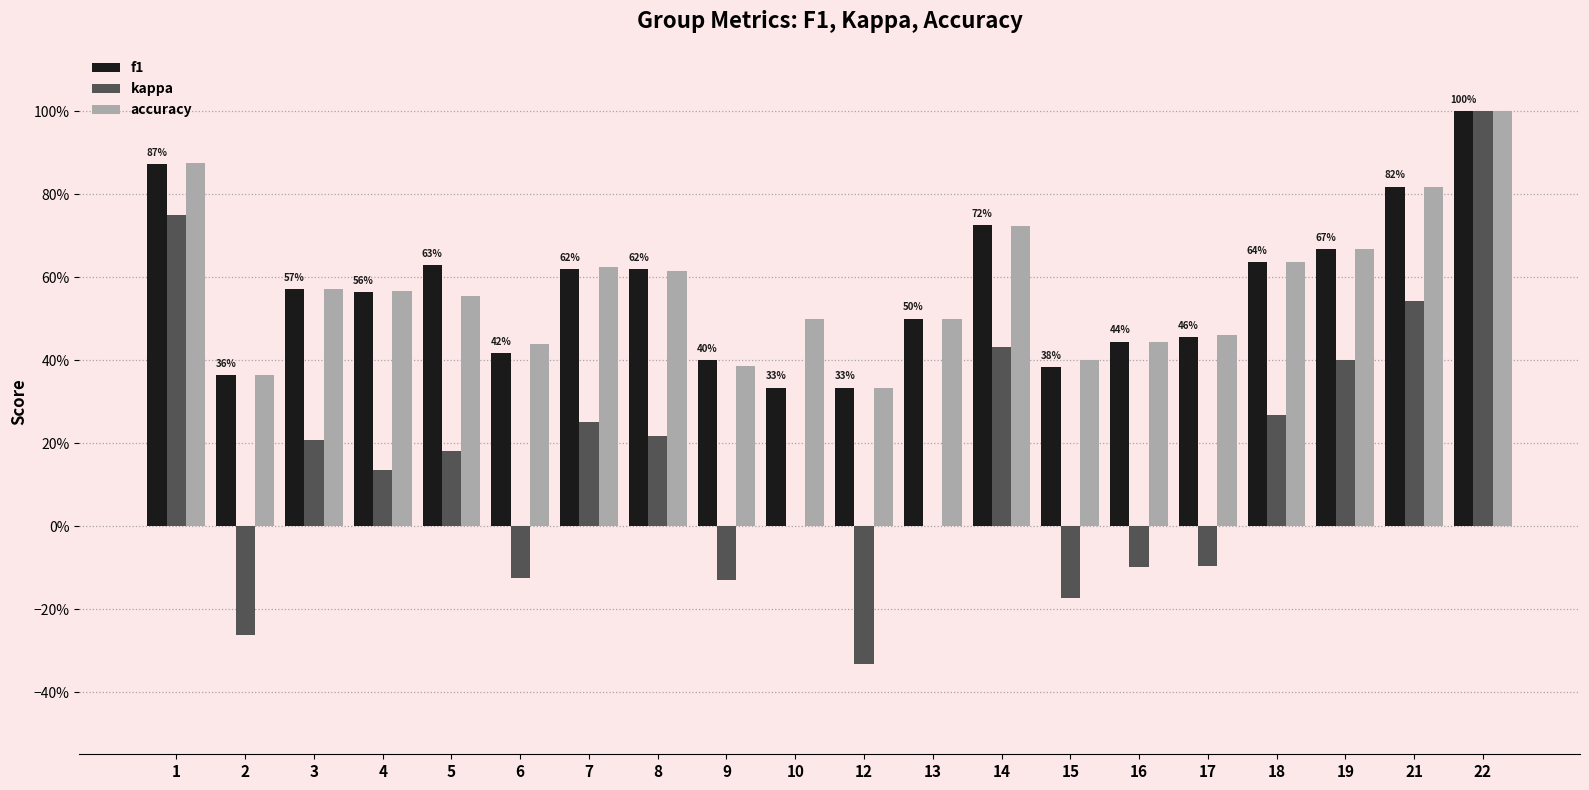

Which category has the lowest value across all series?

12